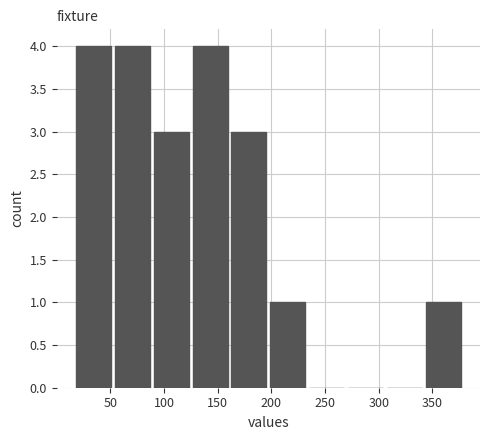

Reading left to right, transcribe this chart: for each bar, give the range it covers on the x-axis and its height. Neither the bar edges nor the heights are printed on the chart, so give them approximately, as read against the axes.

20 to 55: 4
55 to 90: 4
90 to 125: 3
125 to 165: 4
165 to 200: 3
200 to 235: 1
235 to 270: 0
270 to 310: 0
310 to 345: 0
345 to 380: 1